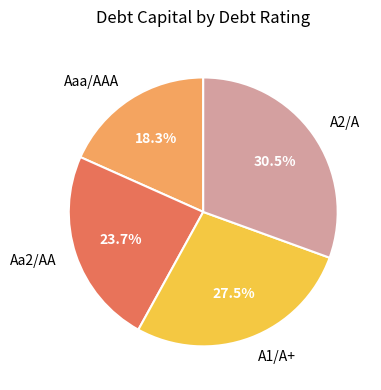

What percentage is the Aaa/AAA slice, to the nearest percent?

18%